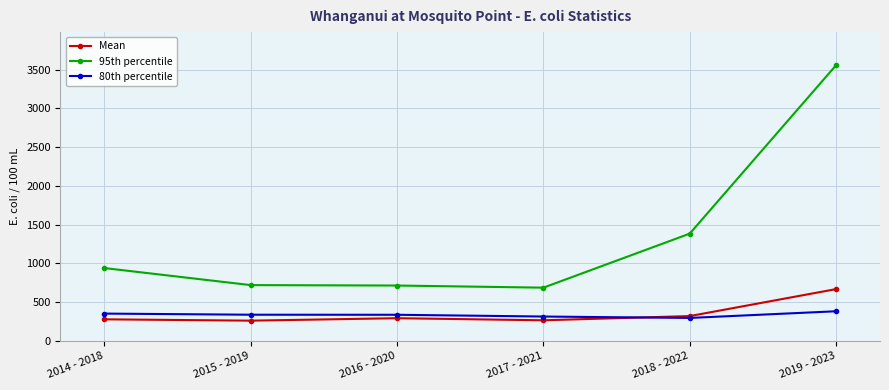

What value does the 80th percentile series have at 2016 - 2020?

337.2